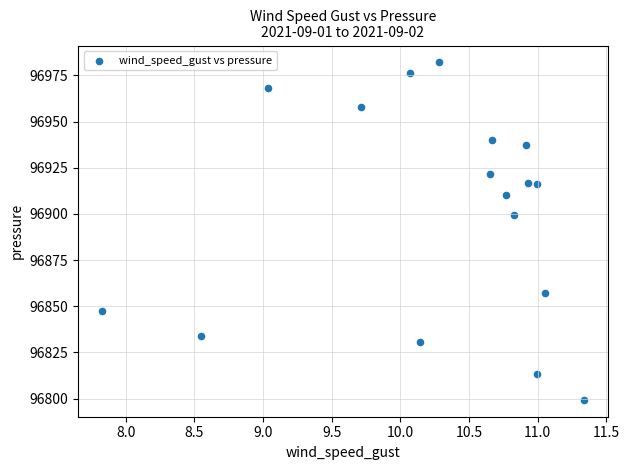

What Y value in the scatter plot is closest to 96890?

96899.4